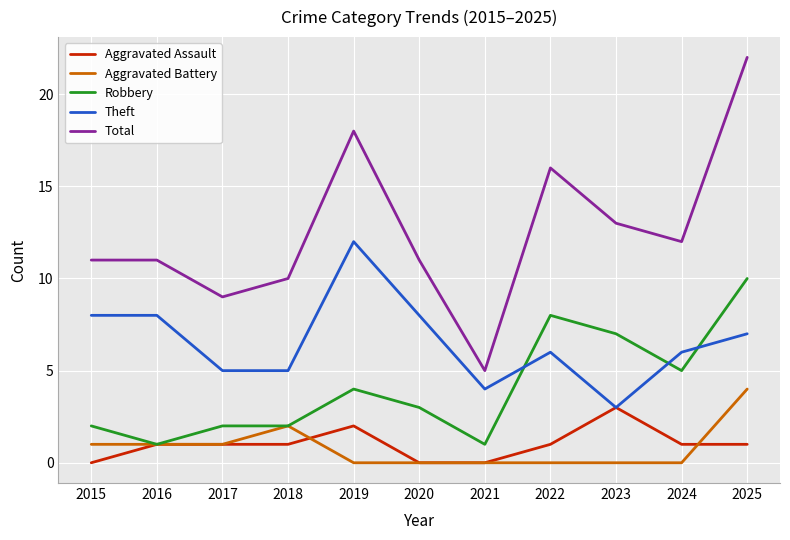

Is this an area chart (filled region under the line)?

No